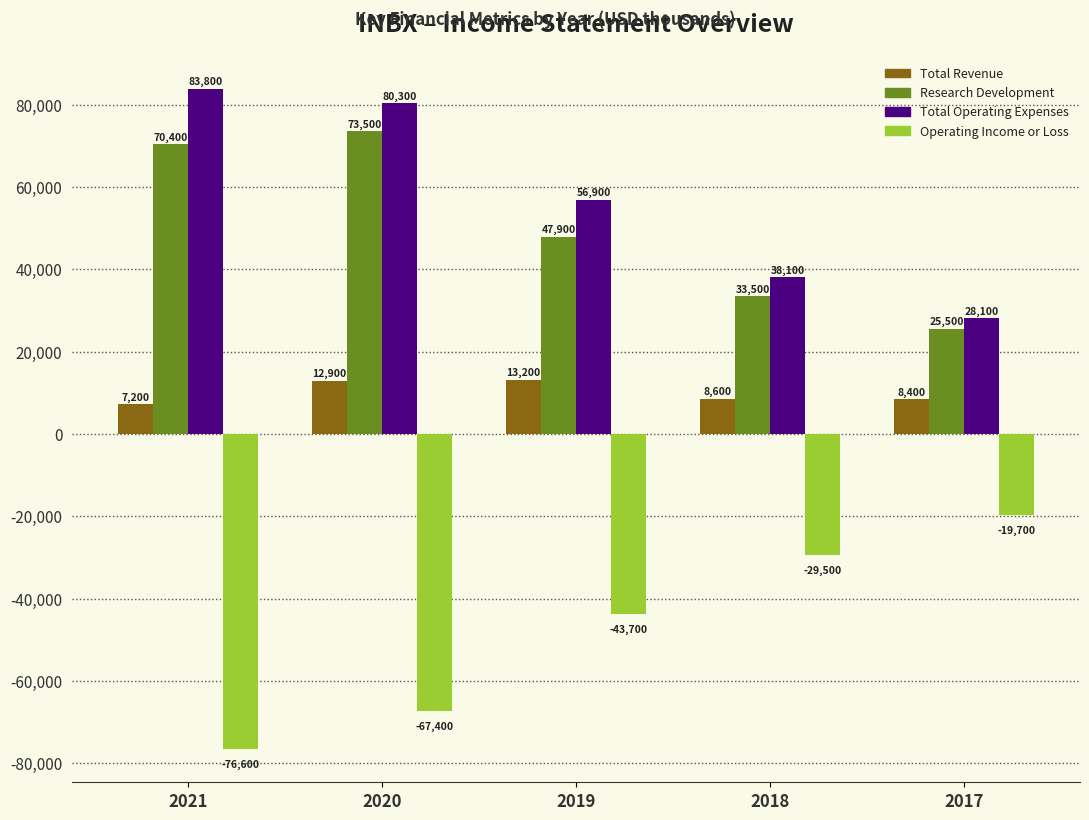

Reading right to left, what are all the values shown in this chart?

Total Revenue: 8400	8600	13200	12900	7200
Research Development: 25500	33500	47900	73500	70400
Total Operating Expenses: 28100	38100	56900	80300	83800
Operating Income or Loss: -19700	-29500	-43700	-67400	-76600